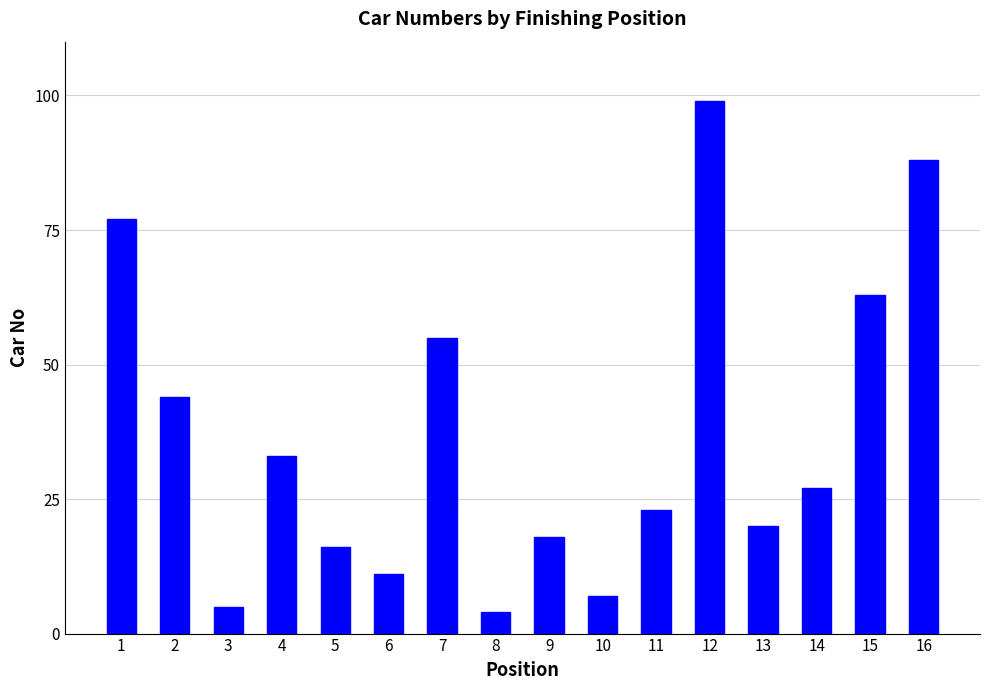

List the labels in order of value, smallest first.

8, 3, 10, 6, 5, 9, 13, 11, 14, 4, 2, 7, 15, 1, 16, 12